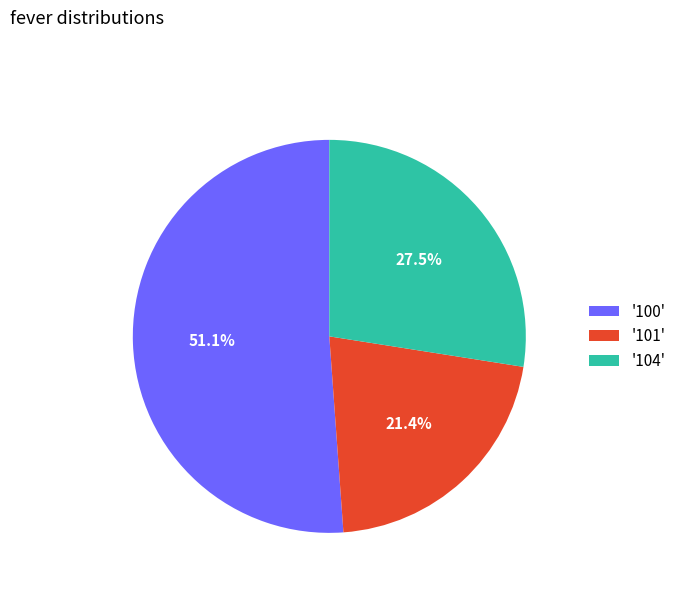

Rank the categories by value from lowest to highest.

'101', '104', '100'